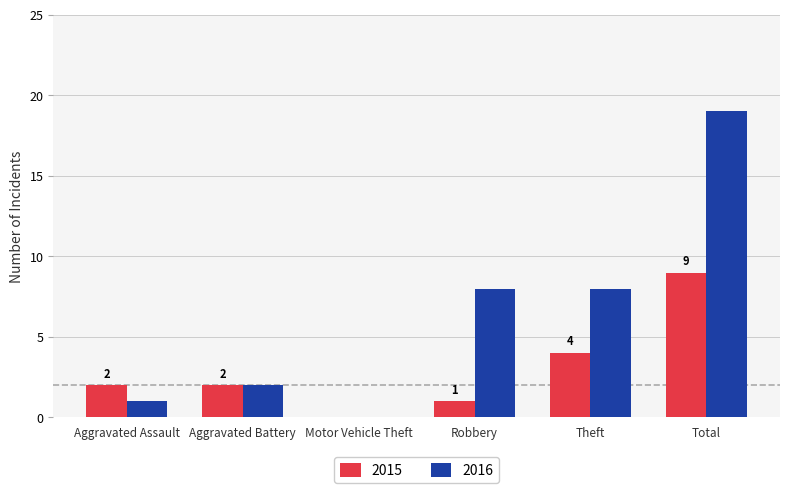

How many groups of bars are there?

6